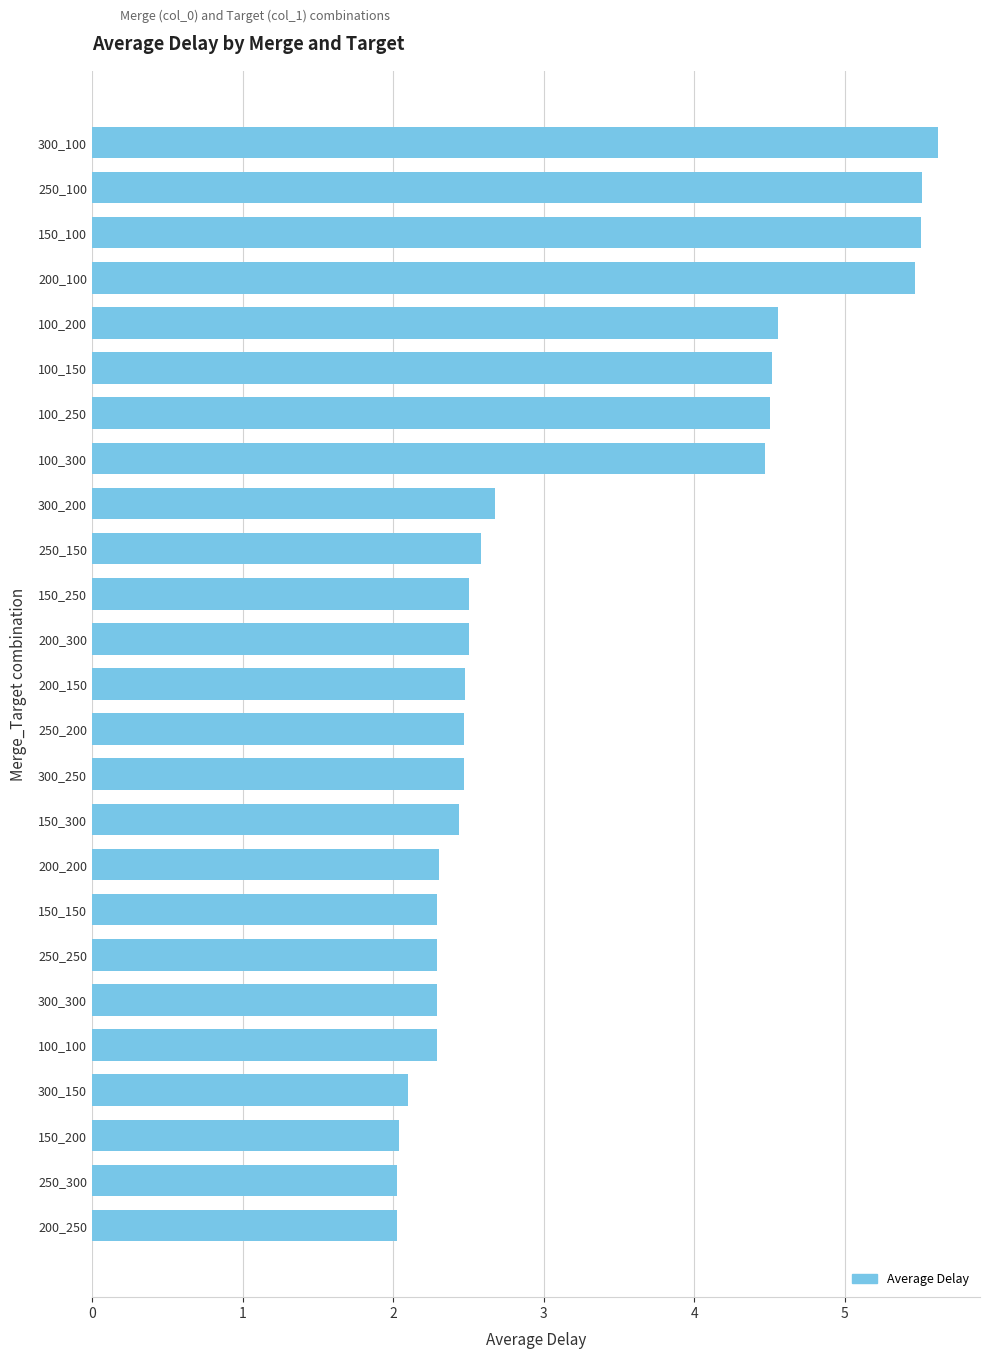

What is the ratio of the value at 250_250 to the value at 250_300?

1.1